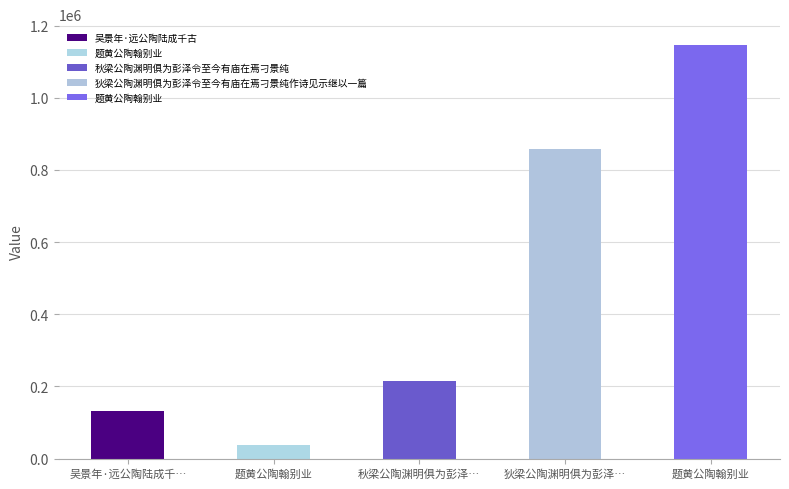

Does the chart contain stacked bars?

No